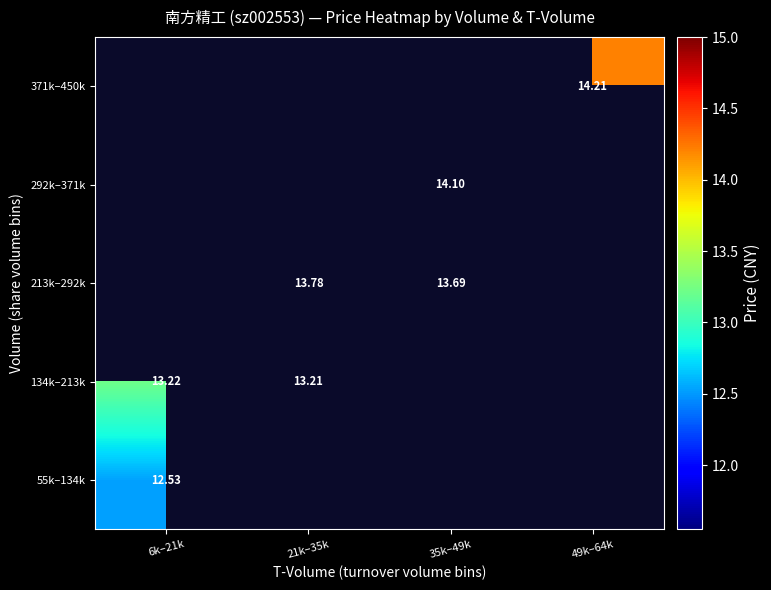

How many values in 213k–292k are above zero?

2